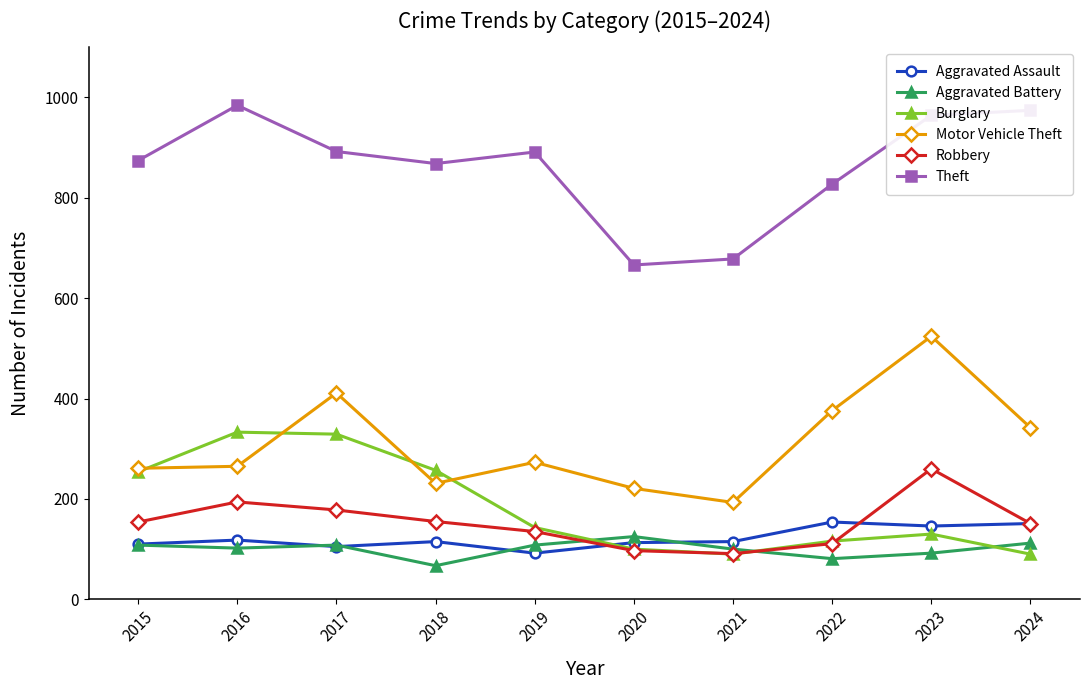

Which category has the lowest value in the Aggravated Battery series?

2018